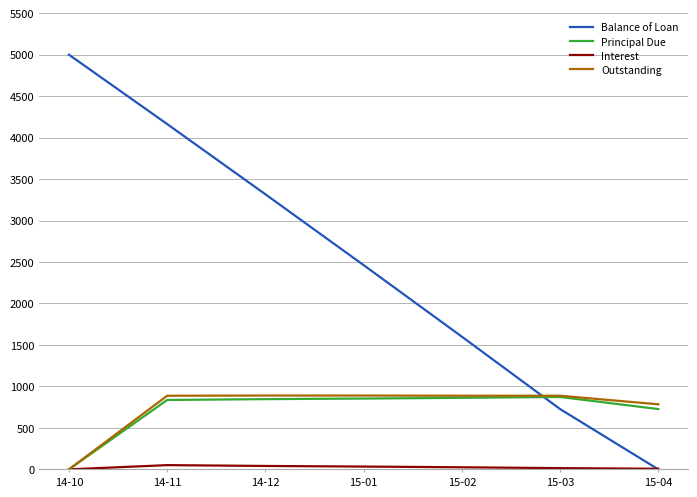

How many values in the Balance of Loan series are below 2462?

3